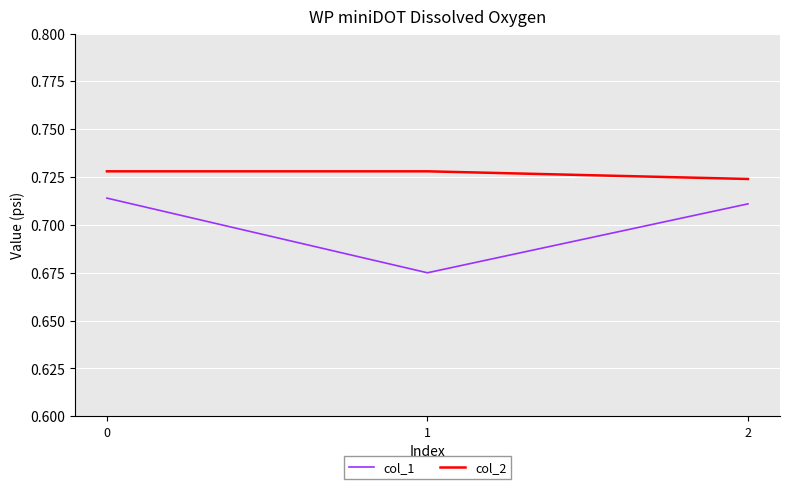

Between 0 and 1, which series saw the biggest shift?

col_1